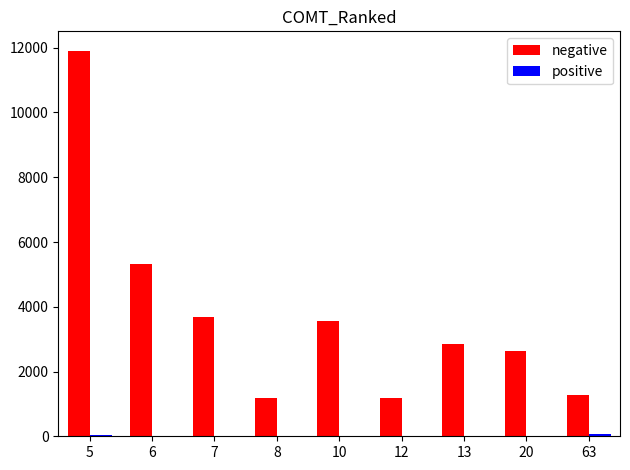

What is the spread (max minus min) of values at 13?

2832